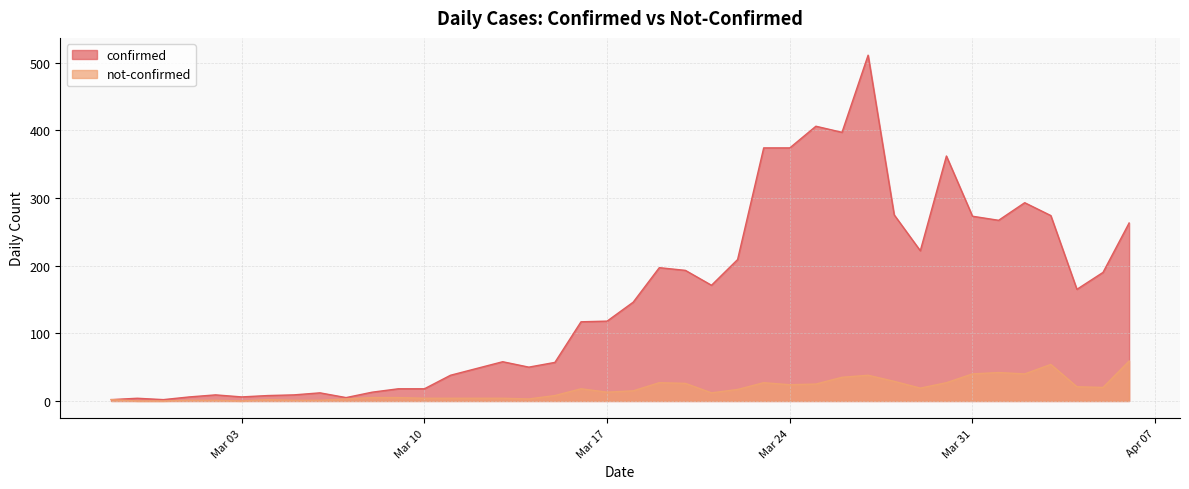

Reading left to right, what are all the values shown in this chart?

confirmed: 2	4	2	6	9	6	8	9	12	5	13	18	18	38	48	58	50	57	117	118	146	197	193	171	209	374	374	406	397	511	275	222	362	273	267	293	274	165	190	263
not-confirmed: 2	0	0	1	1	0	2	1	1	3	5	5	4	4	4	4	3	8	18	13	15	27	26	12	17	27	24	25	35	38	29	19	27	40	42	40	54	21	20	59